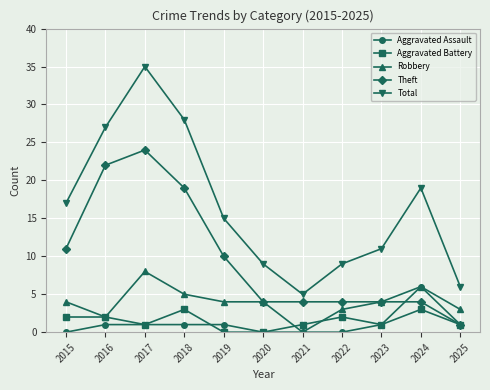

What are all the series names shown in the legend?

Aggravated Assault, Aggravated Battery, Robbery, Theft, Total